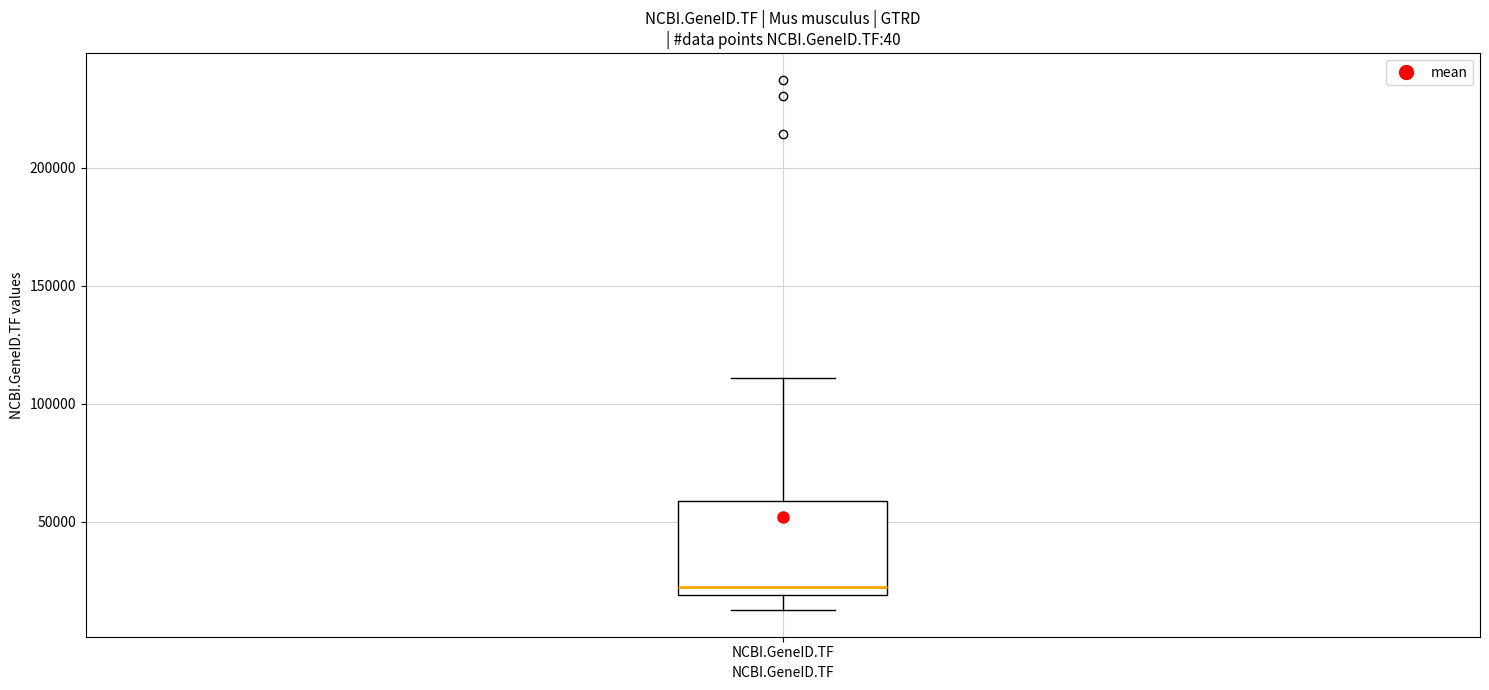

Transcribe this box plot: give where the median line is, the range the box spans, and where the two whiskers end, as read against the y-axis. The values are not printed on the chart, so give them approximately, as read against the axis.

median 20000 (just above the box's lower edge), box 20000 to 60000, whiskers 15000 to 110000